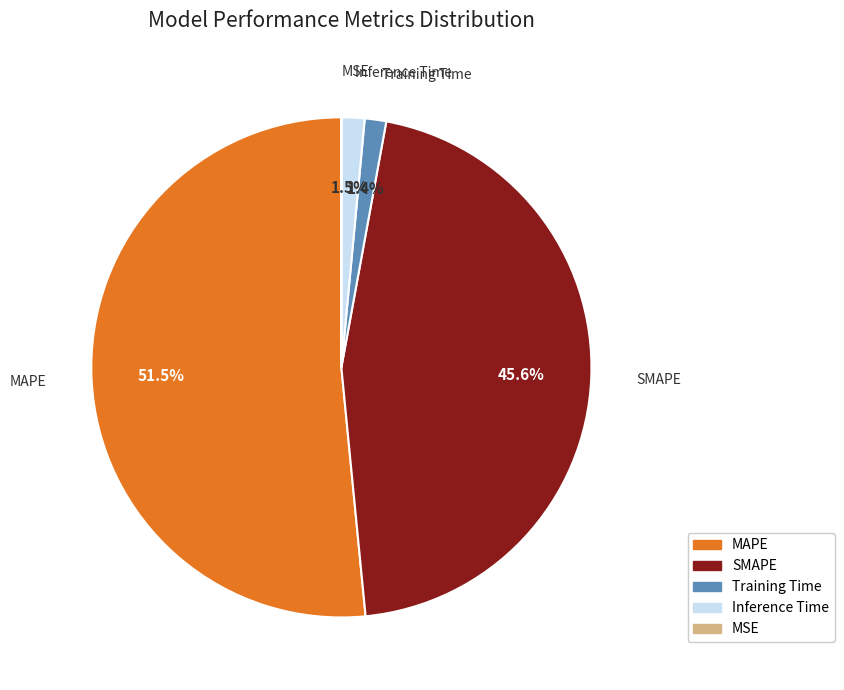

What is the majority slice?

MAPE